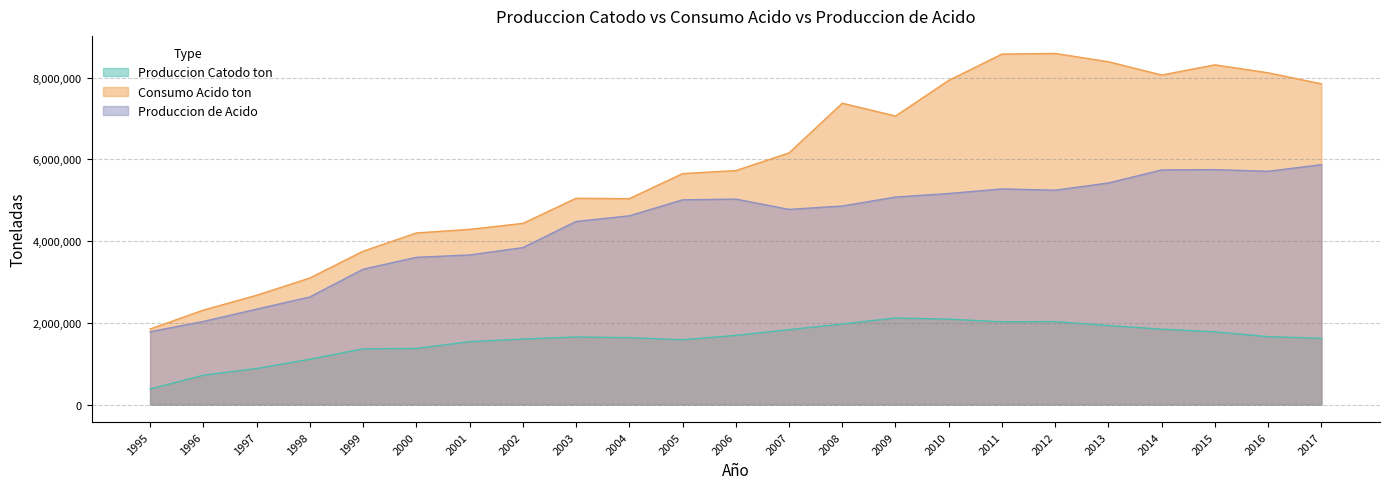

What is the spread (max minus min) of values at 2004?

3401811